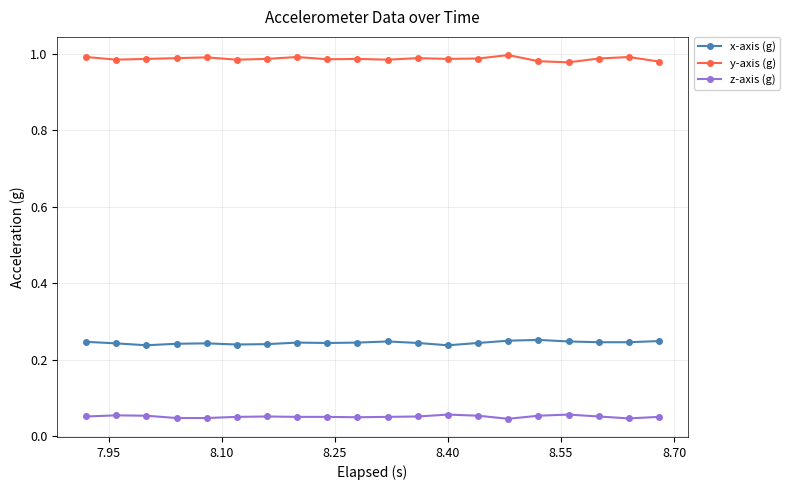

List the series in order of their peak value, lowest first.

z-axis (g), x-axis (g), y-axis (g)